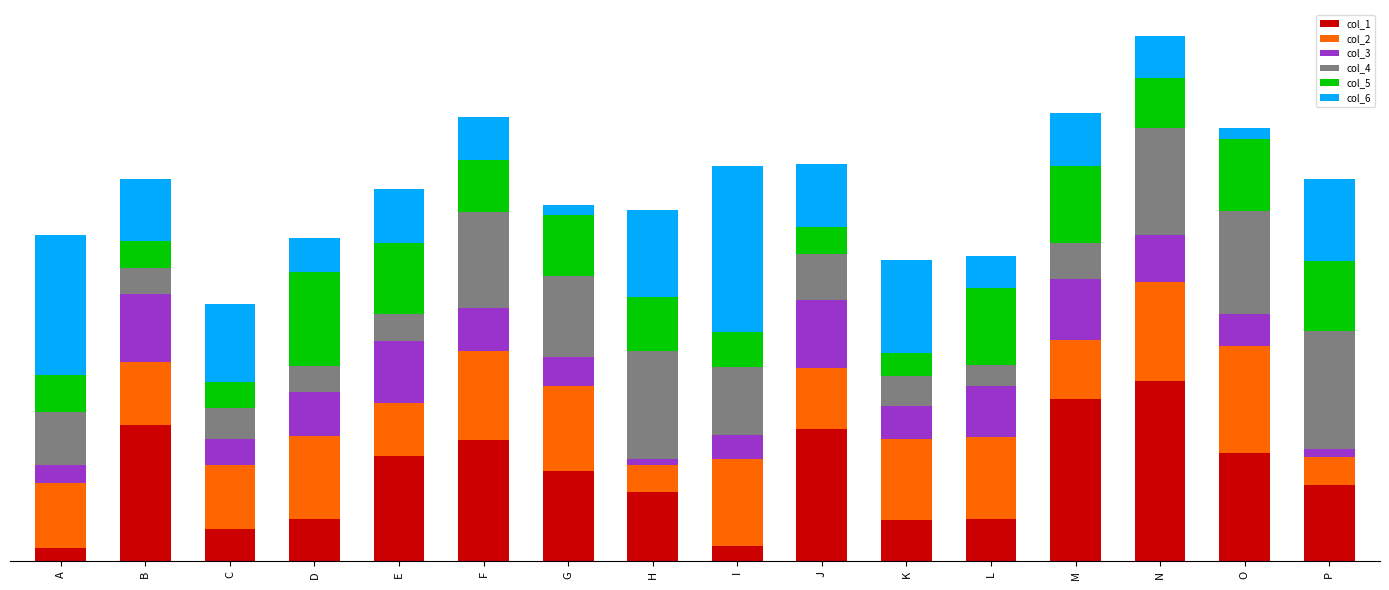

Which series has the largest range (max minus min)?

col_1